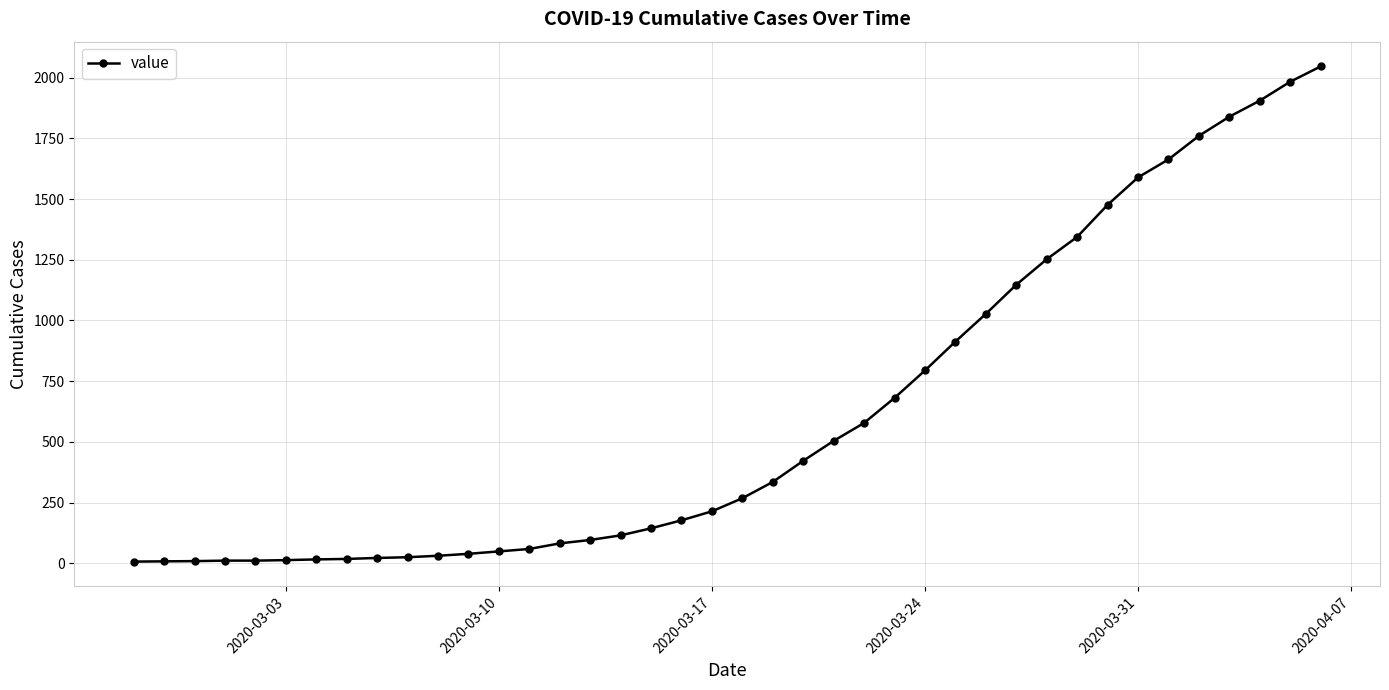

What is the difference between the maximum and minimum values?

2039